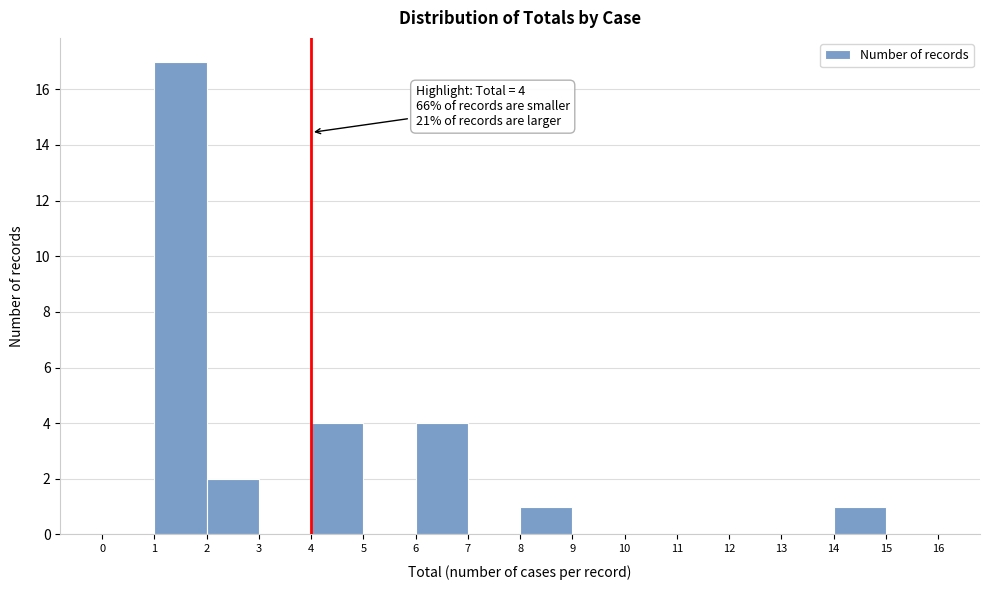

Over which range of the x-axis is the bar tallest?

1 to 2